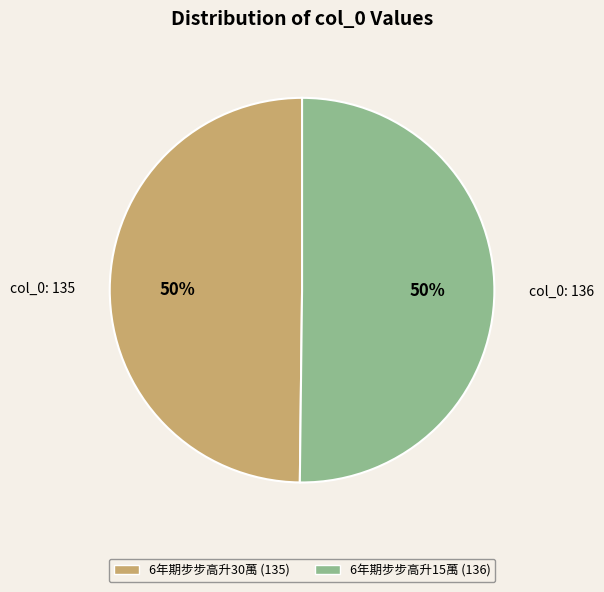

Is it true that col_0: 135 is 50% of the pie?

True